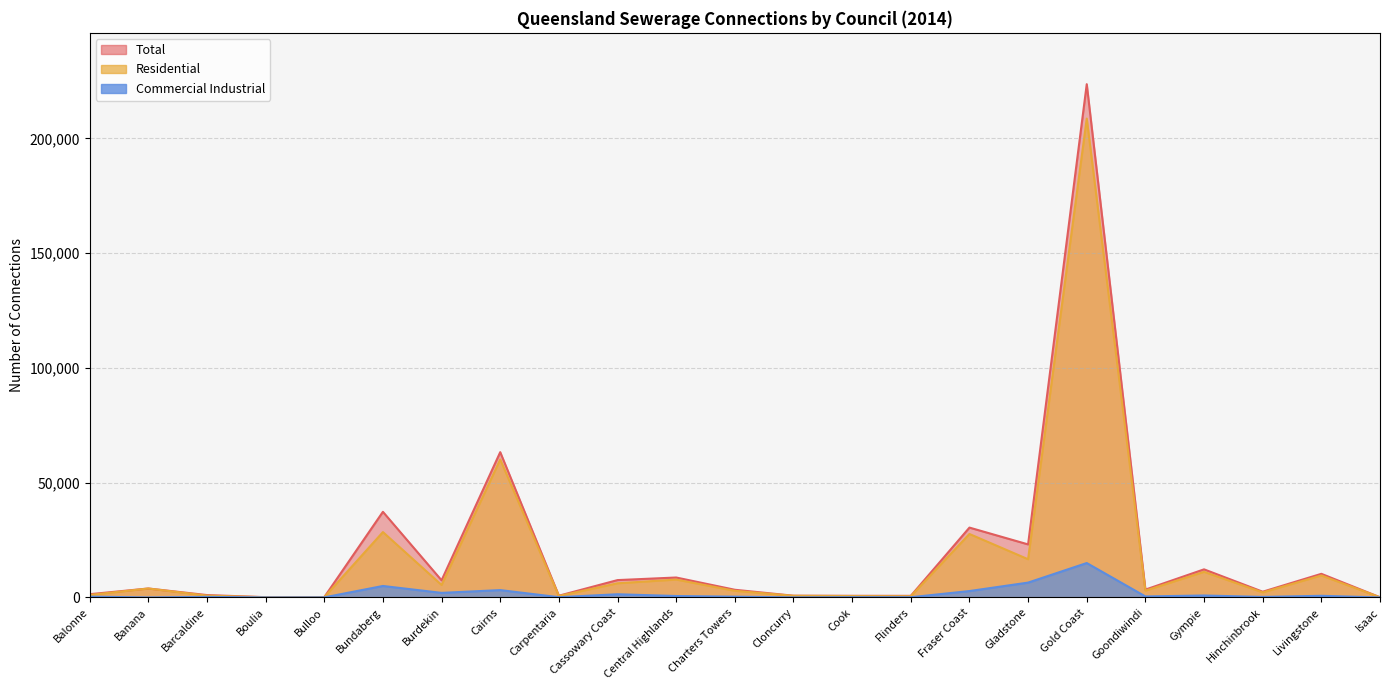

What is the value of the Number of Sewerage Connections - Residential point at the 2nd from the left?

3896